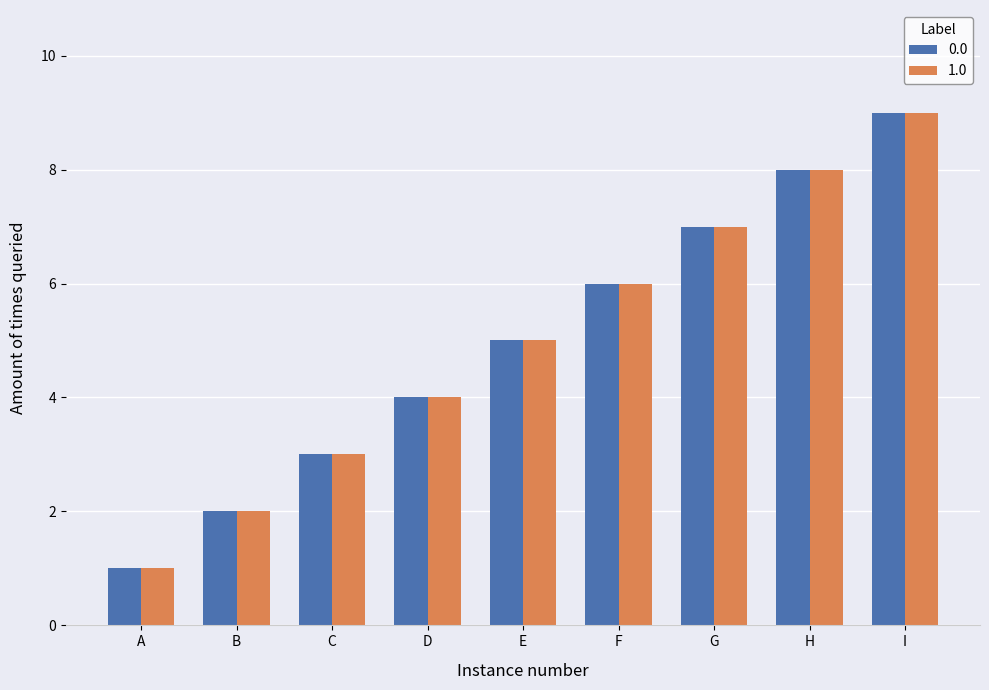

What is the total value across all series at C?

6